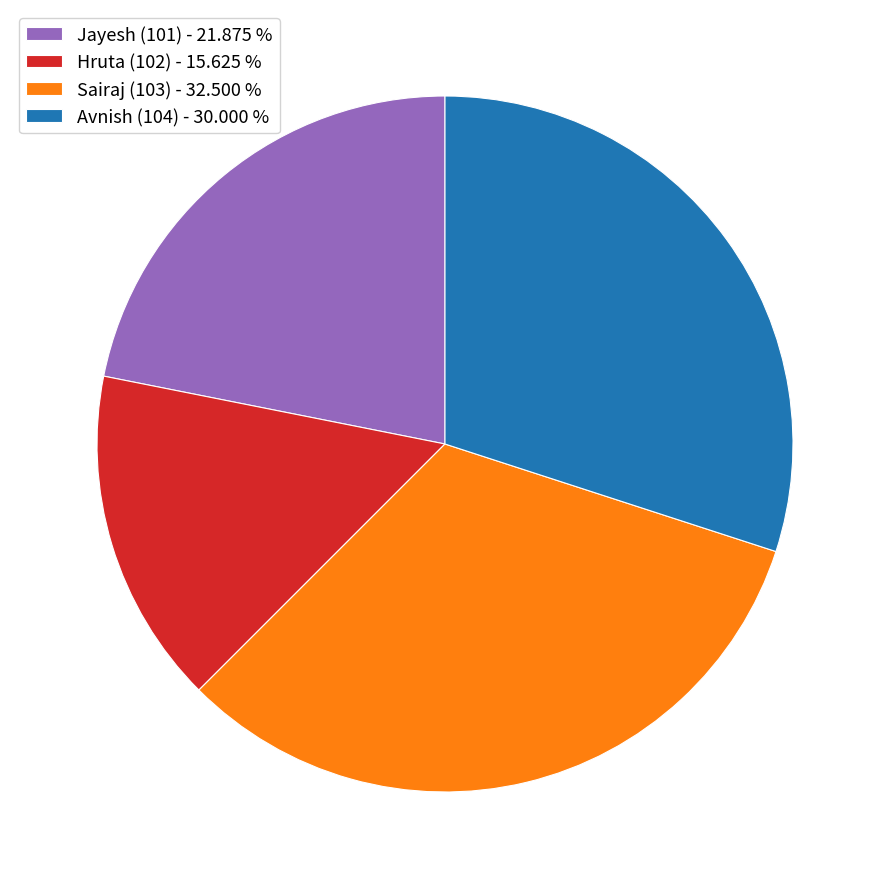

Rank the categories by value from highest to lowest.

Sairaj (103), Avnish (104), Jayesh (101), Hruta (102)